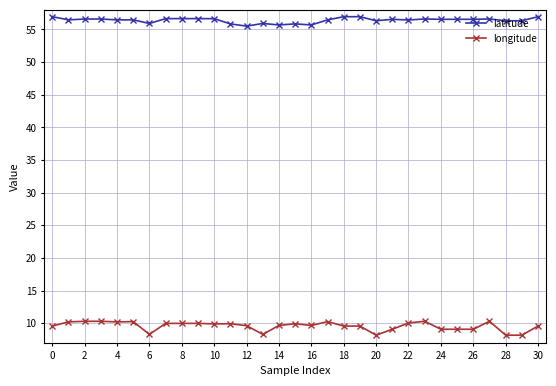

Which series has the largest range (max minus min)?

longitude